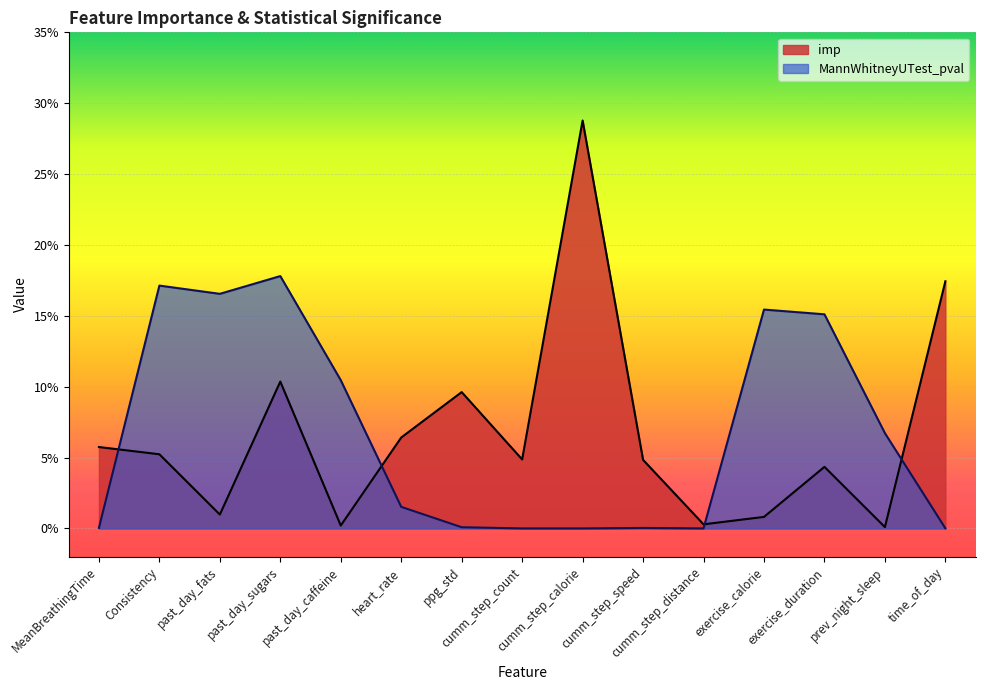

Which series changed the most between ppg_std and cumm_step_calorie?

imp